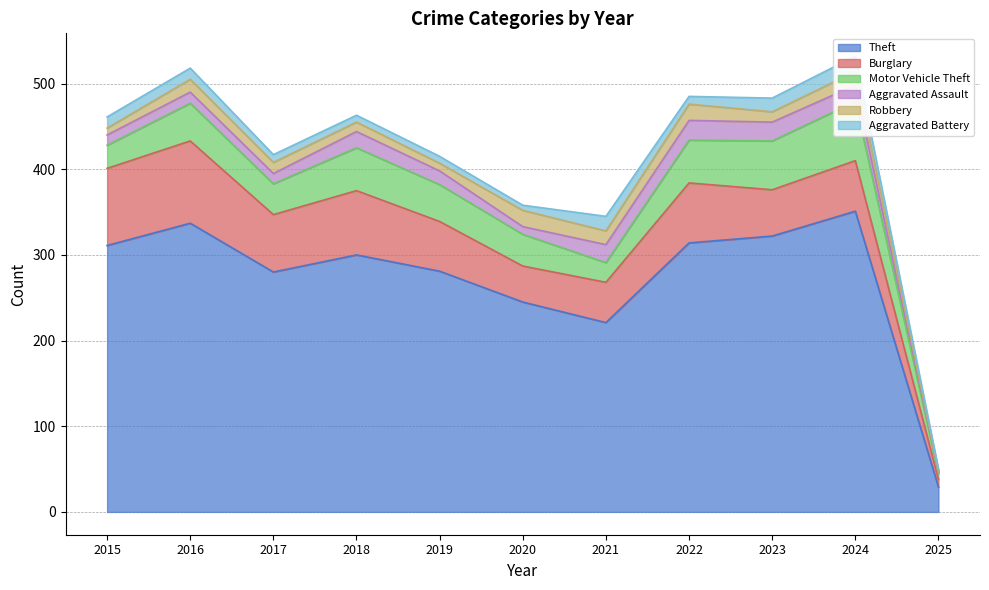

Where is the first local maximum for Burglary?

2016